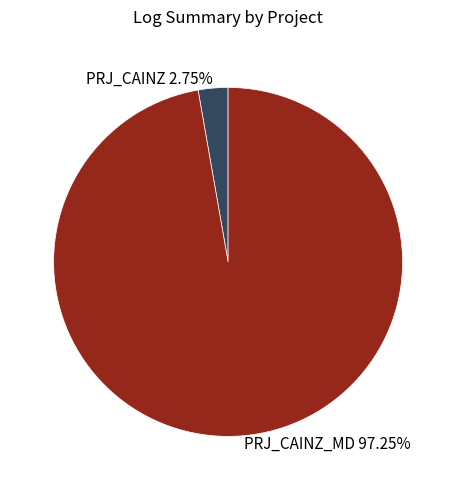

Between PRJ_CAINZ and PRJ_CAINZ_MD, which is larger?

PRJ_CAINZ_MD